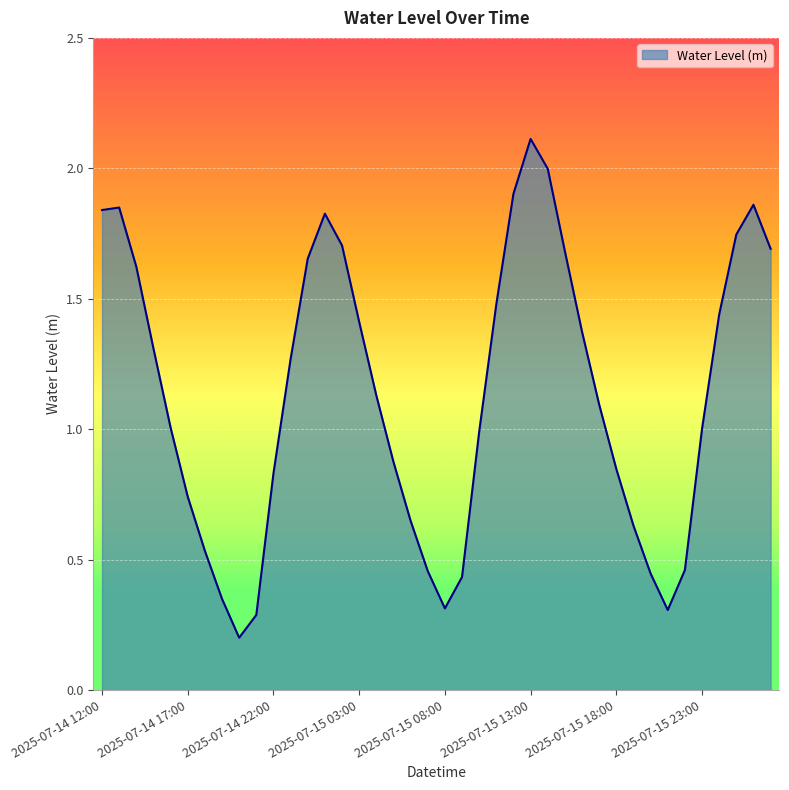

How many distinct data groups are displayed?

1